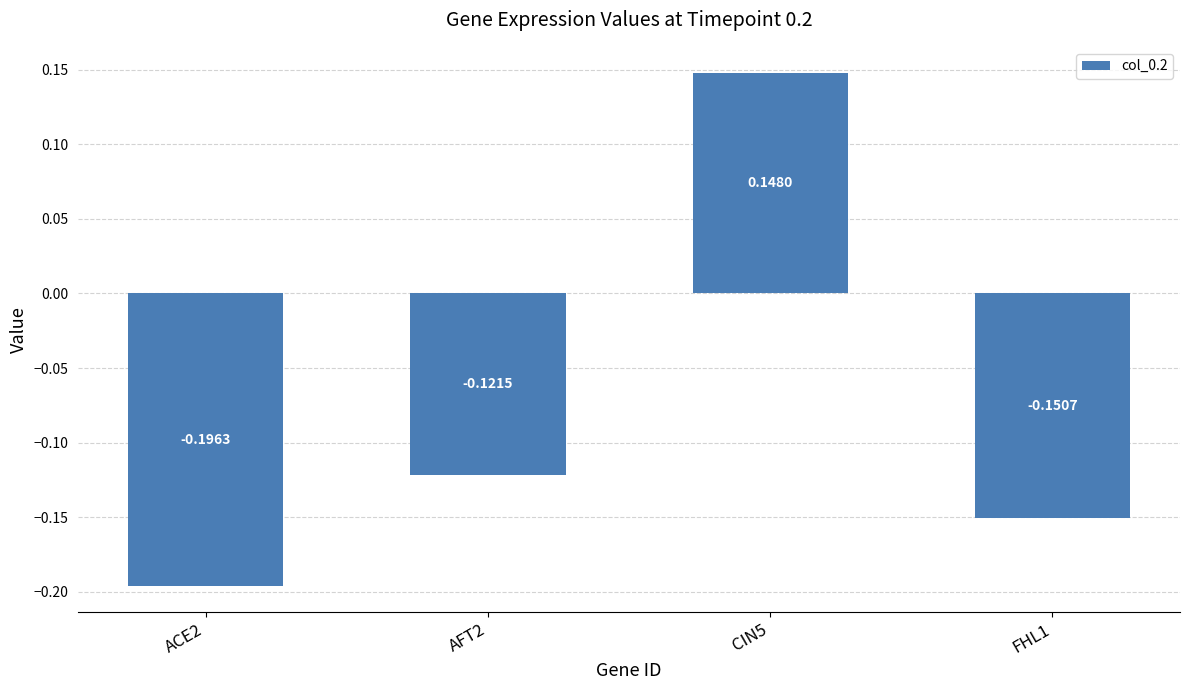

List the labels in order of value, largest first.

CIN5, AFT2, FHL1, ACE2